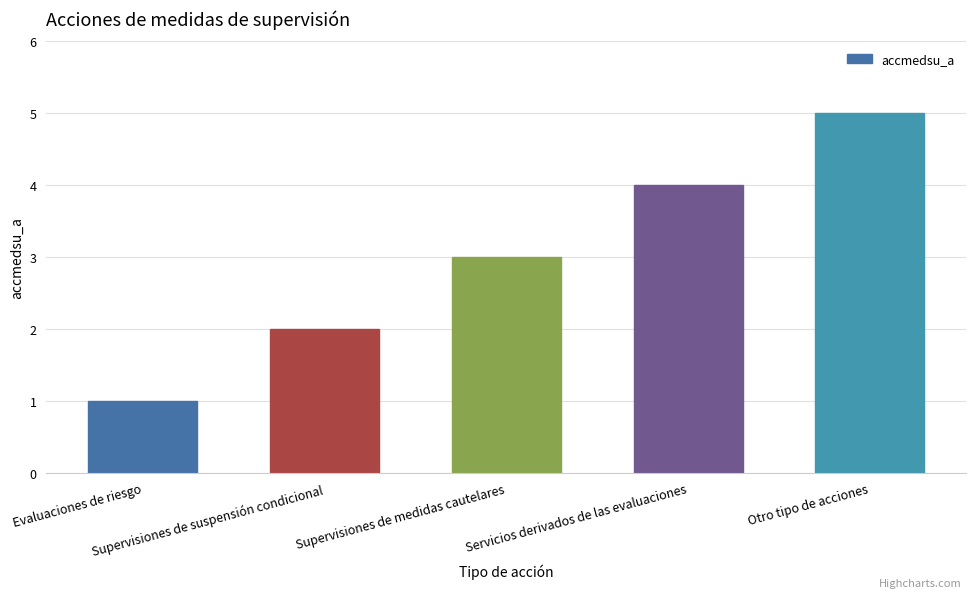

Rank the categories by value from lowest to highest.

Evaluaciones de riesgo, Supervisiones de suspensión condicional, Supervisiones de medidas cautelares, Servicios derivados de las evaluaciones, Otro tipo de acciones